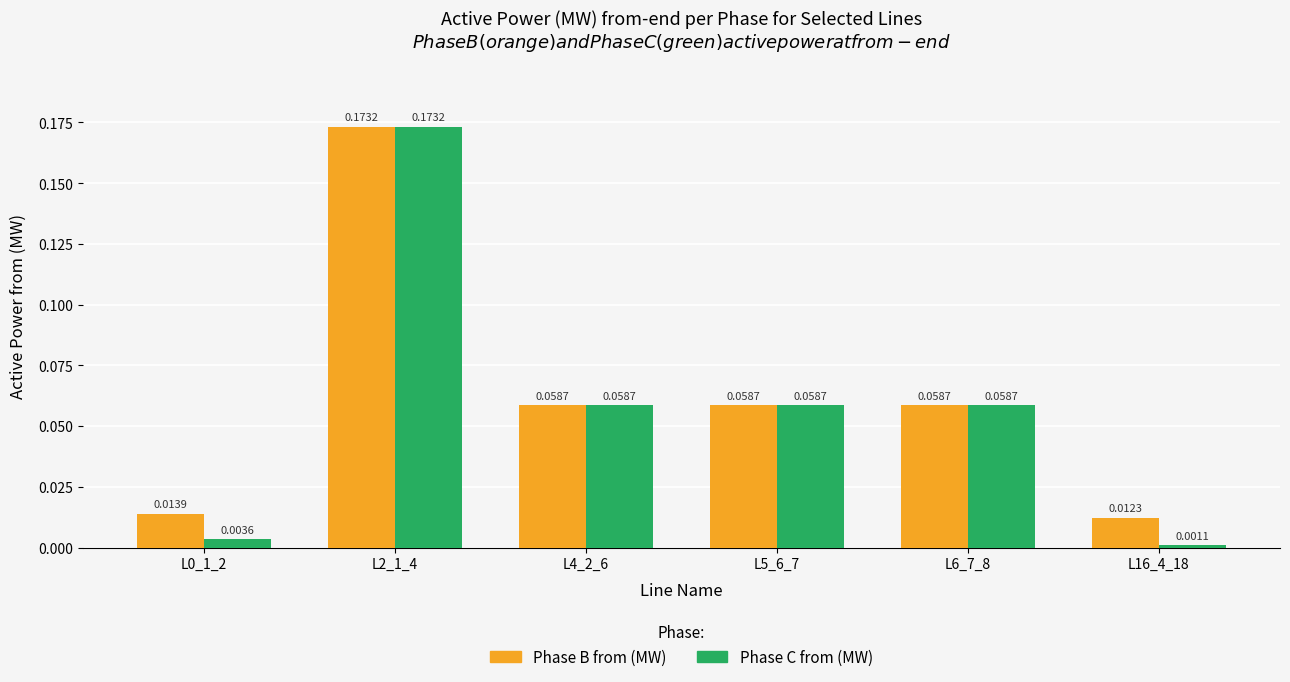

Which series has the largest range (max minus min)?

Phase C from (MW)